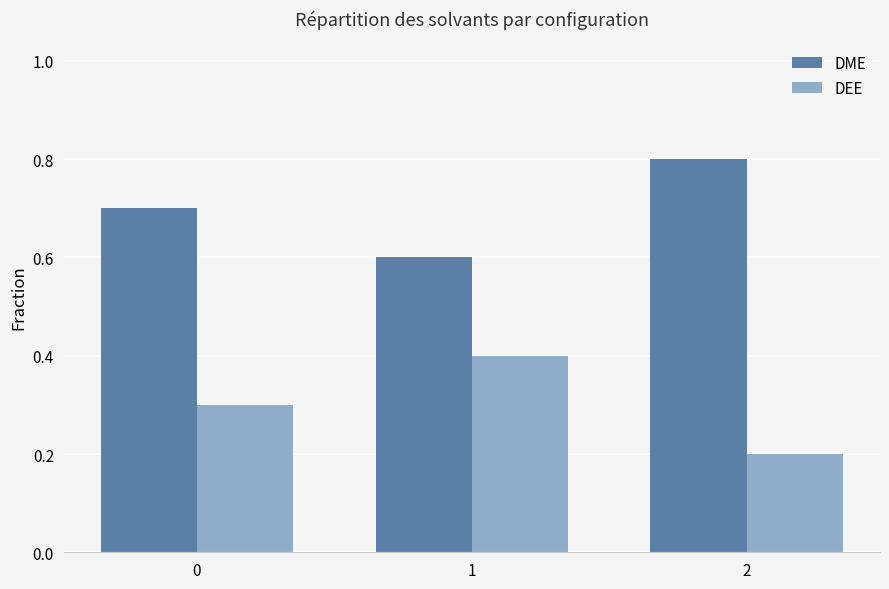

The DEE series shows 0.4 at 1. True or false?

True